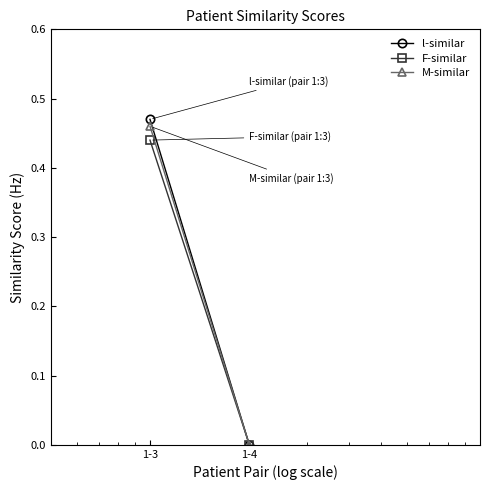

Is the value of l-similar at 1-4 greater than the value of F-similar at 1-3?

No